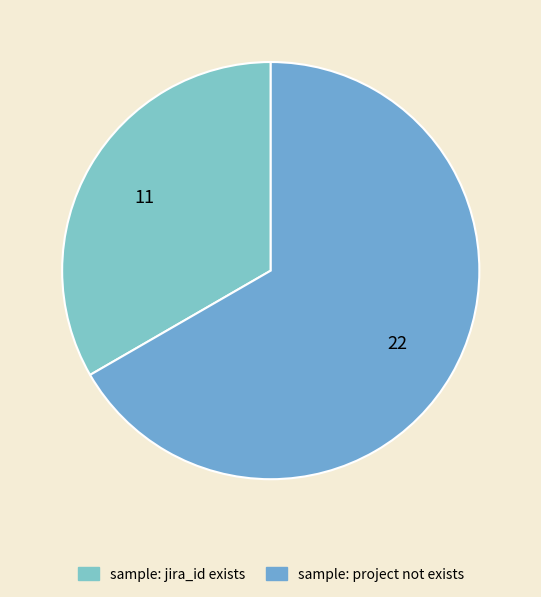

Which has a higher value, sample: project not exists or sample: jira_id exists?

sample: project not exists